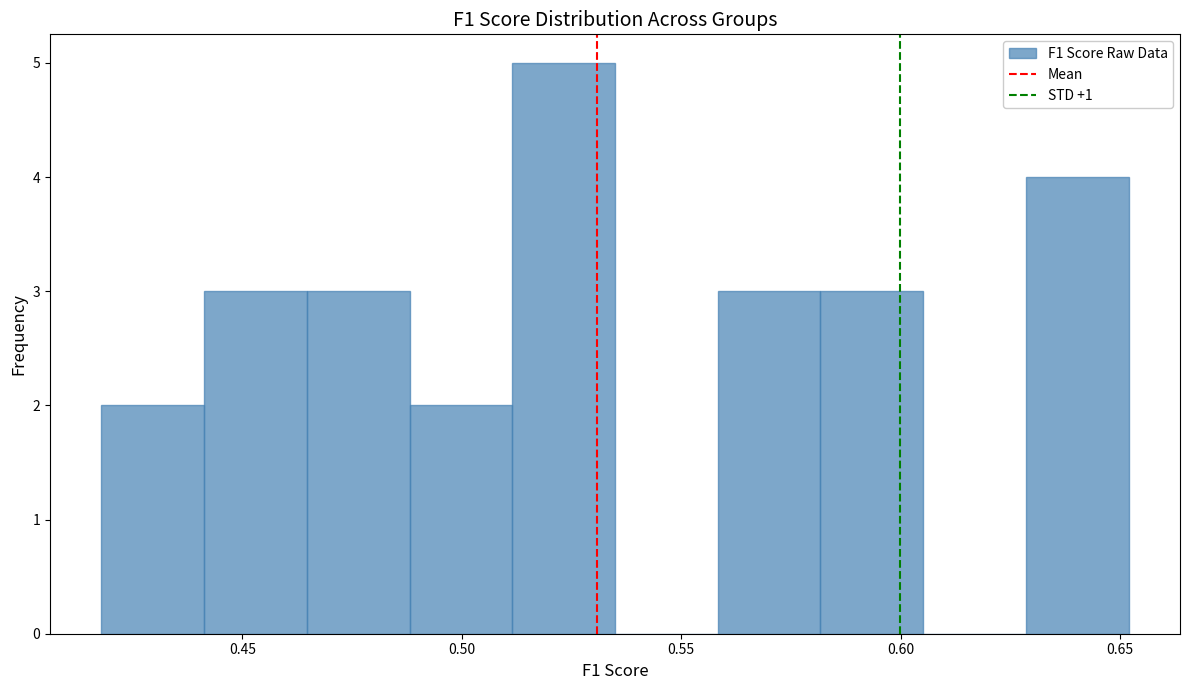

Reading left to right, transcribe this chart: for each bar, give the range it covers on the x-axis and its height. Neither the bar edges nor the heights are printed on the chart, so give them approximately, as read against the axes.

0.420 to 0.440: 2
0.440 to 0.465: 3
0.465 to 0.490: 3
0.490 to 0.510: 2
0.510 to 0.535: 5
0.535 to 0.560: 0
0.560 to 0.580: 3
0.580 to 0.605: 3
0.605 to 0.630: 0
0.630 to 0.650: 4